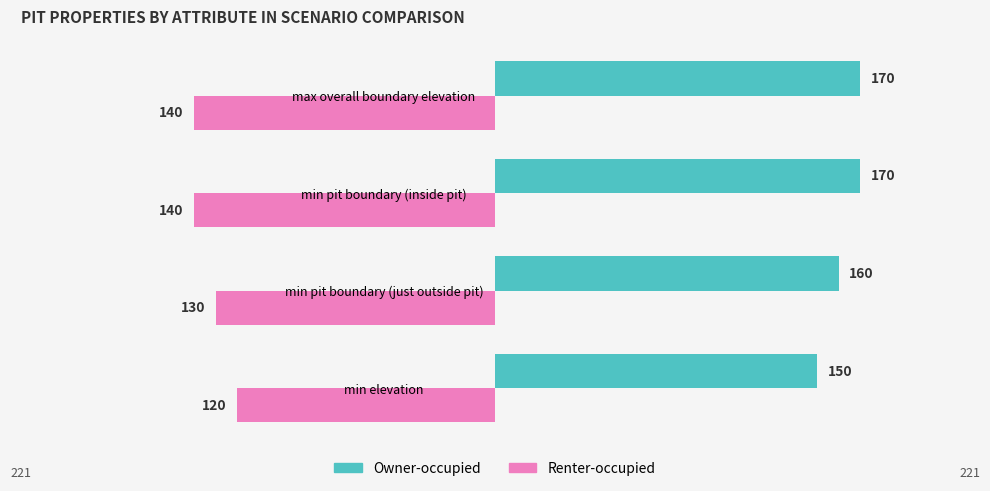

What is the lowest value of the Renter-occupied series?

-140